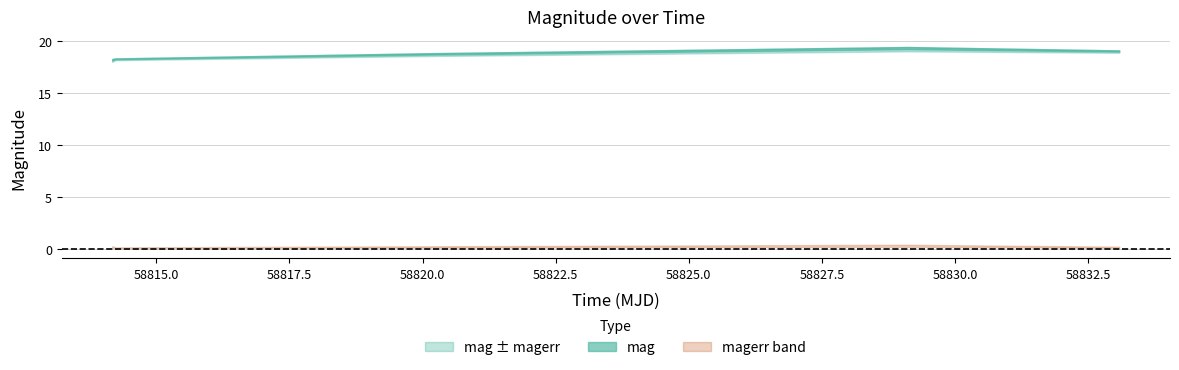

What is the maximum value shown in the chart?

19.2